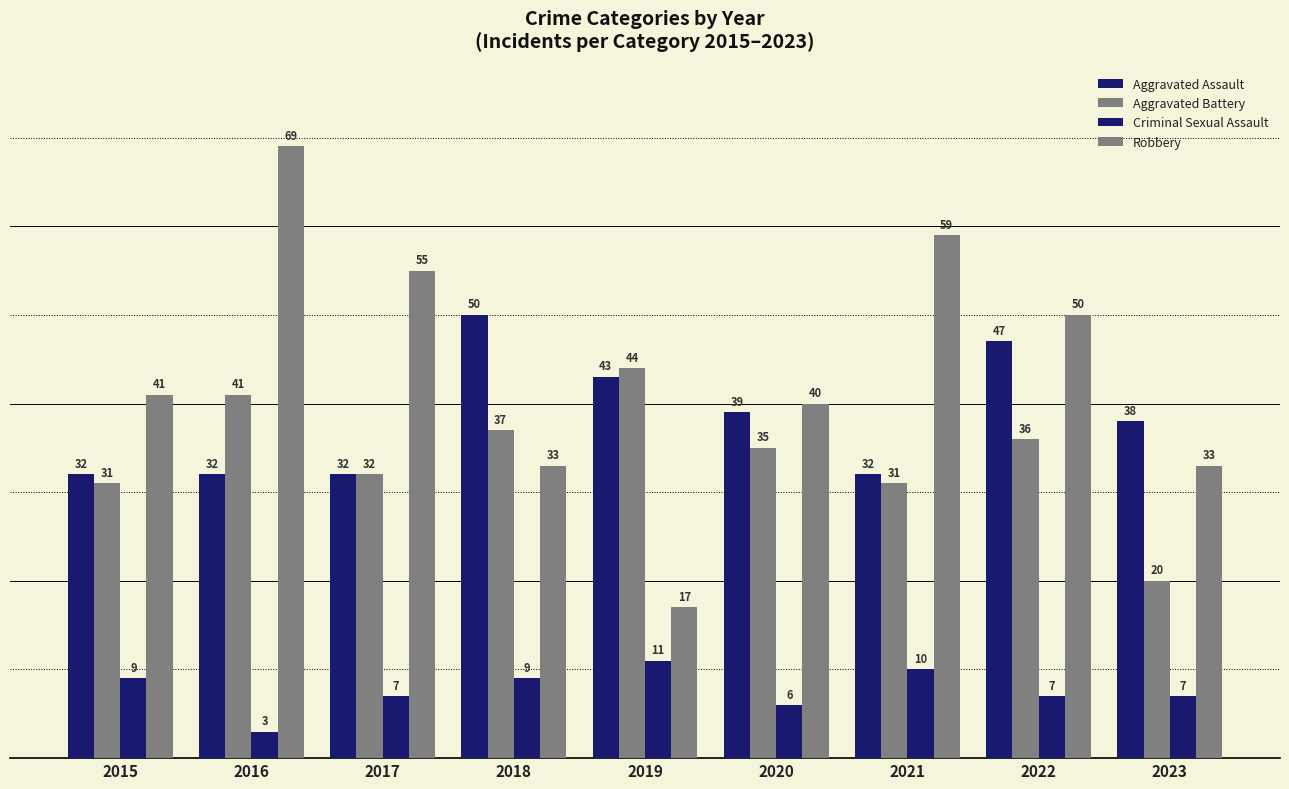

How many Criminal Sexual Assault values are between 7 and 9?

5